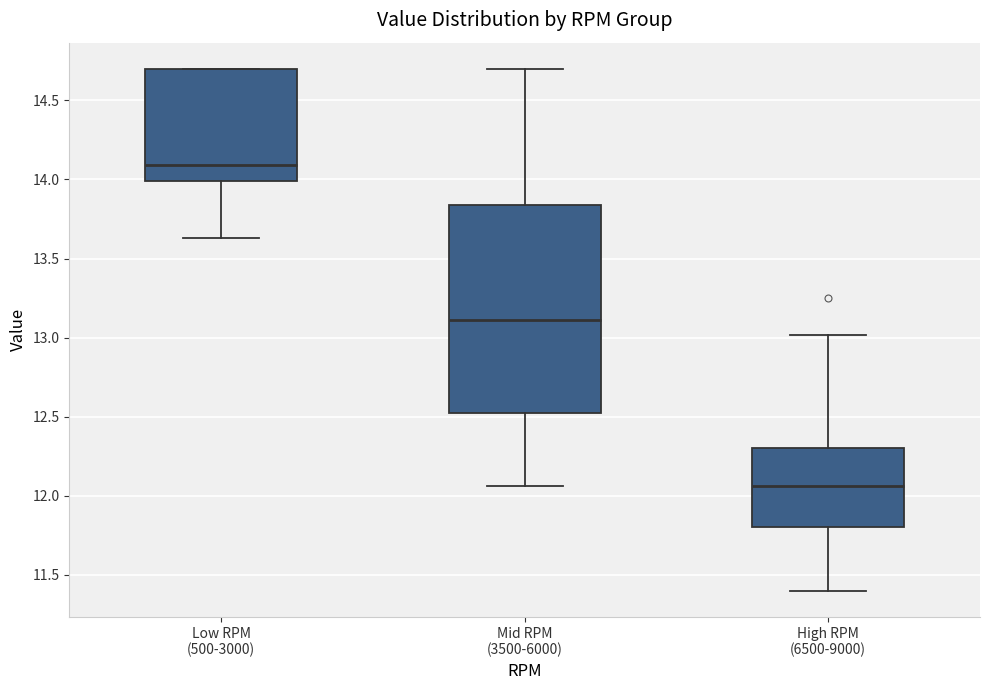

Where is the upper edge of the box for High RPM (6500-9000) on the y-axis? The values are not printed on the chart, so give them approximately, as read against the axis.

12.30